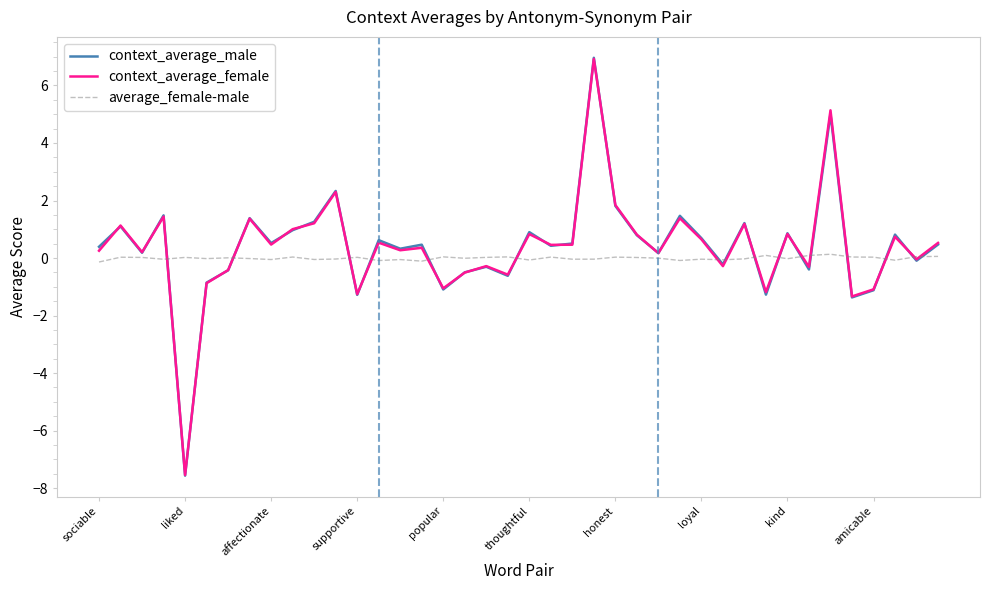

Rank the series by their maximum value, from highest to lowest.

context_average_male, context_average_female, average_female-male